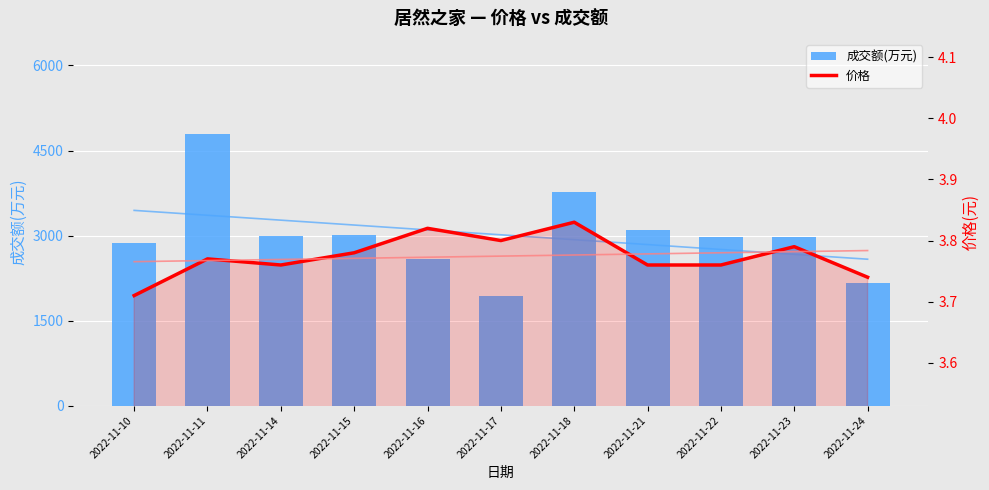

List the series in order of their overall mean, lowest first.

价格, 成交额(万元)